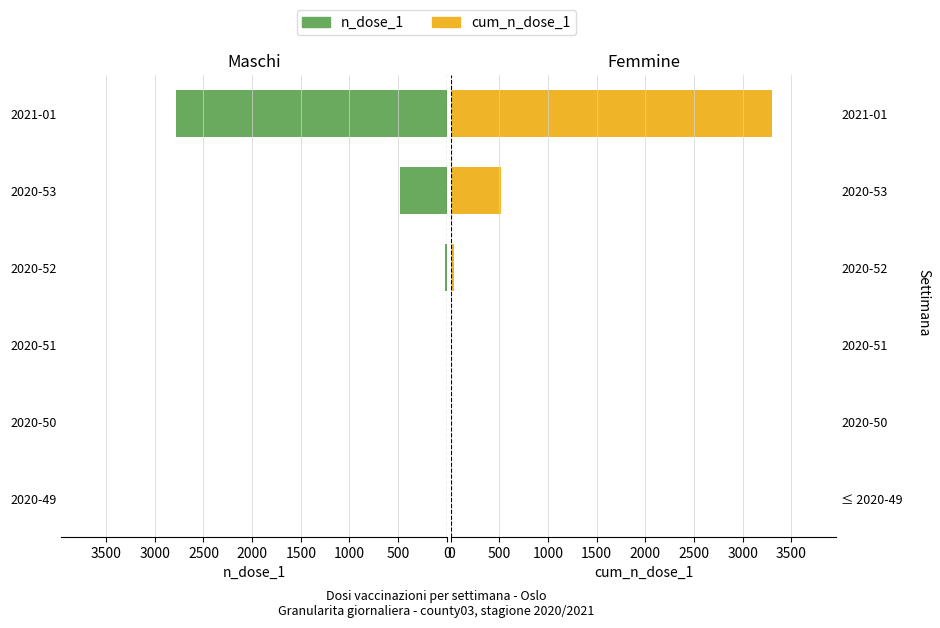

Rank the series at 2021-01 from lowest to highest value.

n_dose_1, cum_n_dose_1